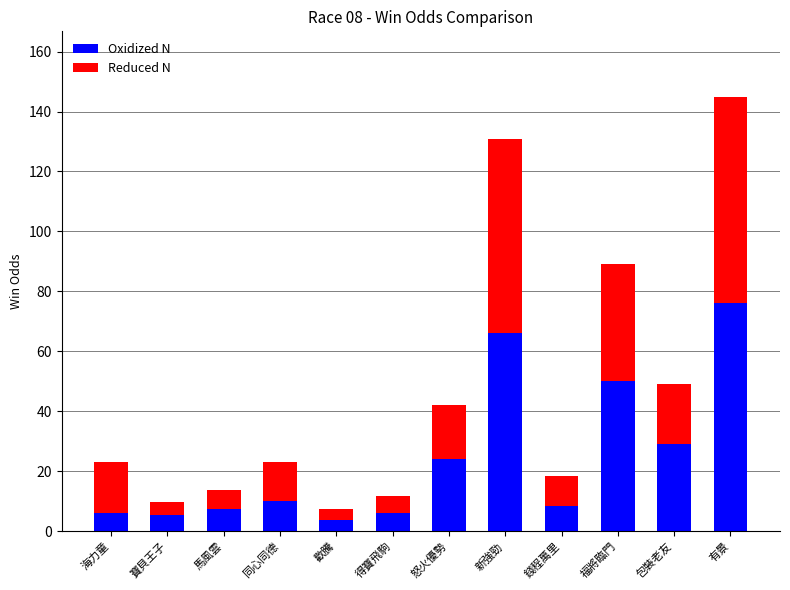

What is the maximum value for Oxidized N?

76.0